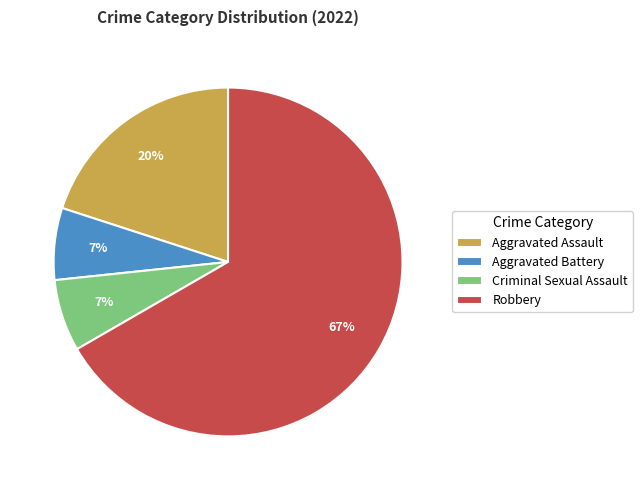

Which has a higher value, Aggravated Assault or Robbery?

Robbery